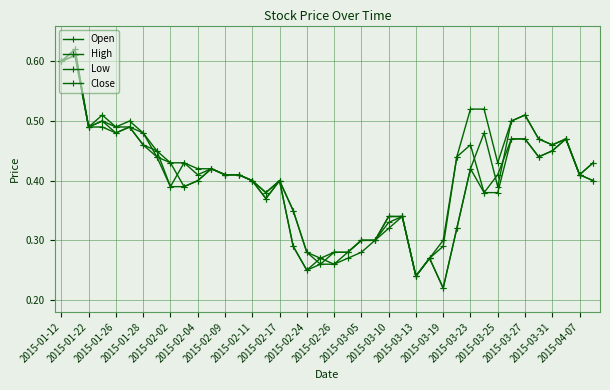

Is this an area chart (filled region under the line)?

No